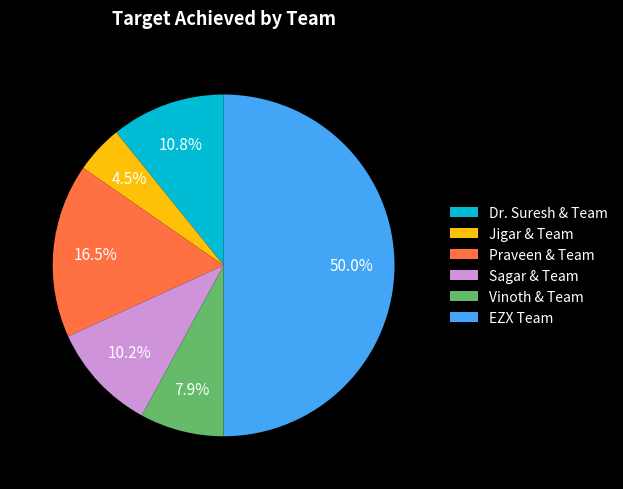

How much of the chart is everything except Dr. Suresh & Team?

89.2%